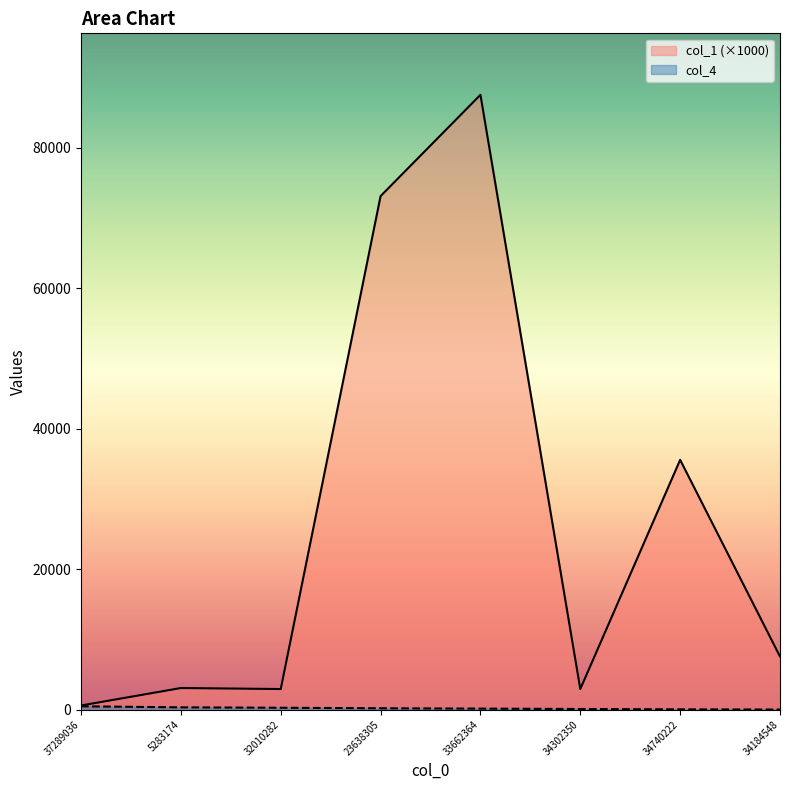

At how many categories does at least one series exceed 47104?

2